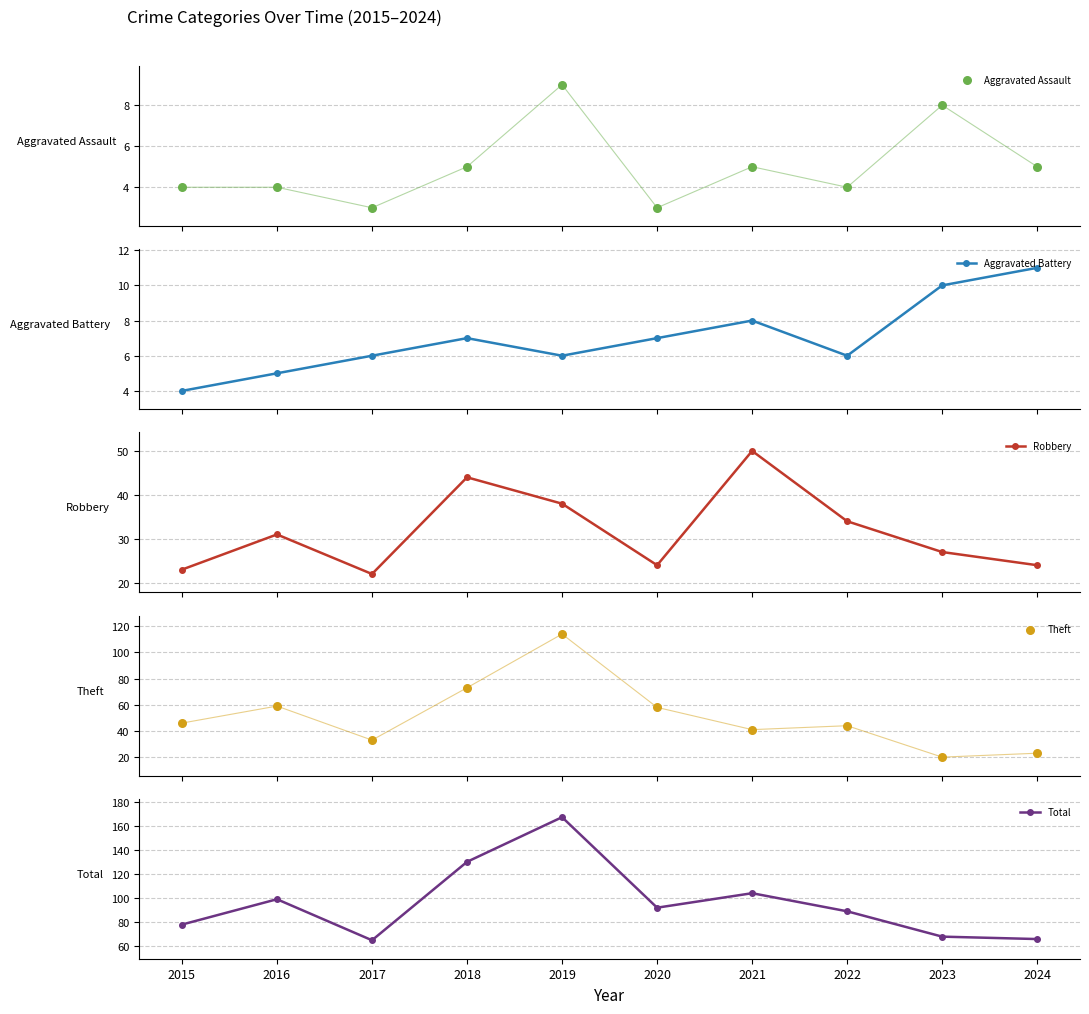

What are all the series names shown in the legend?

Aggravated Assault, Aggravated Battery, Robbery, Theft, Total